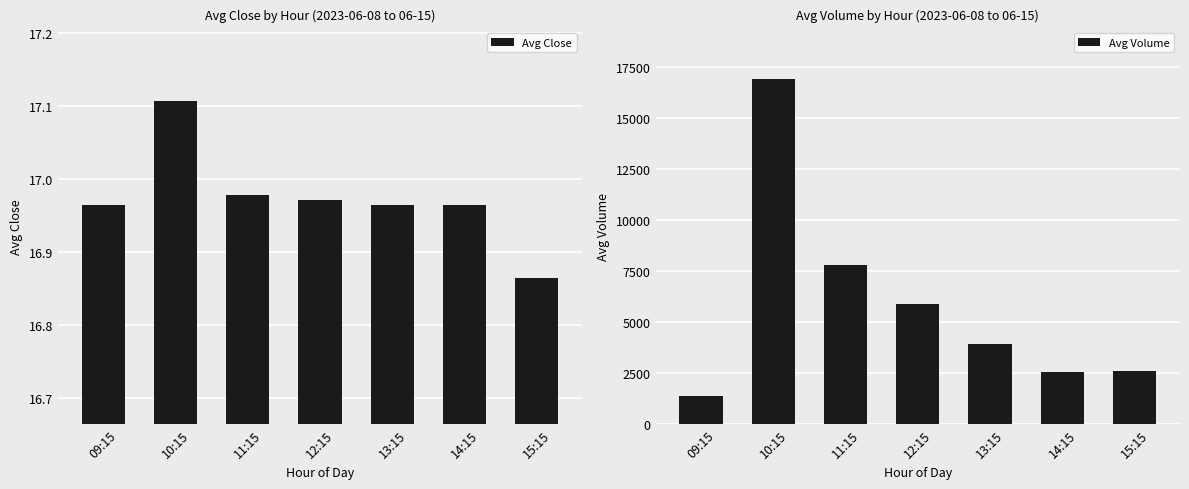

What is the approximate value of Avg Volume at 12:15?

5888